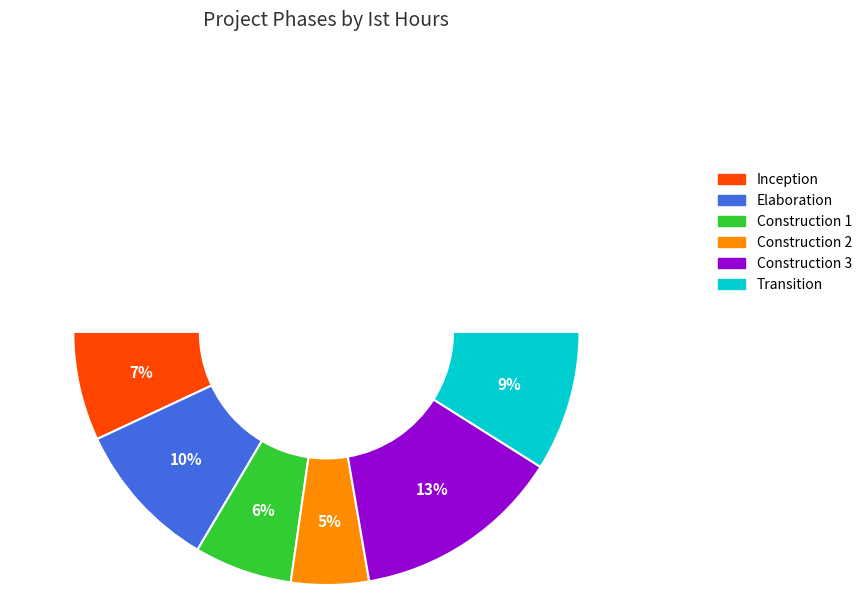

What percentage is the Construction 3 slice, to the nearest percent?

27%